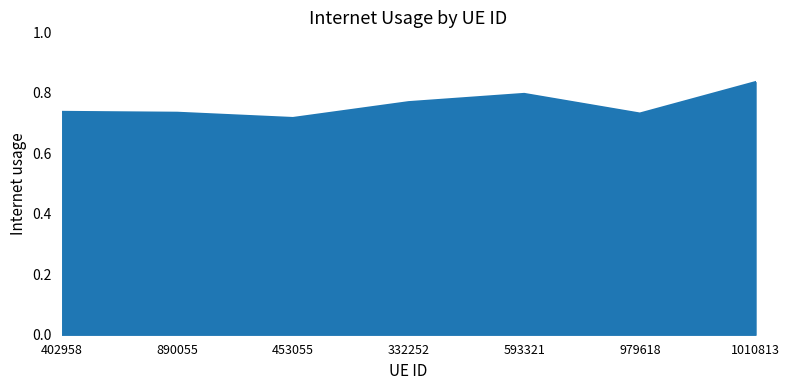

True or false: the data has more than 0 interior local peaks.

True